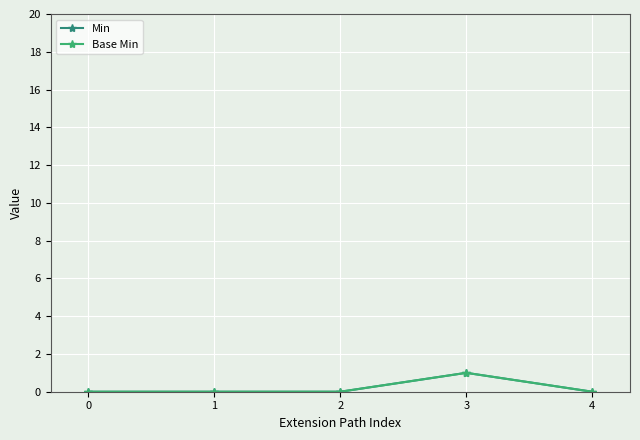

True or false: Min and Base Min cross at least once.

False